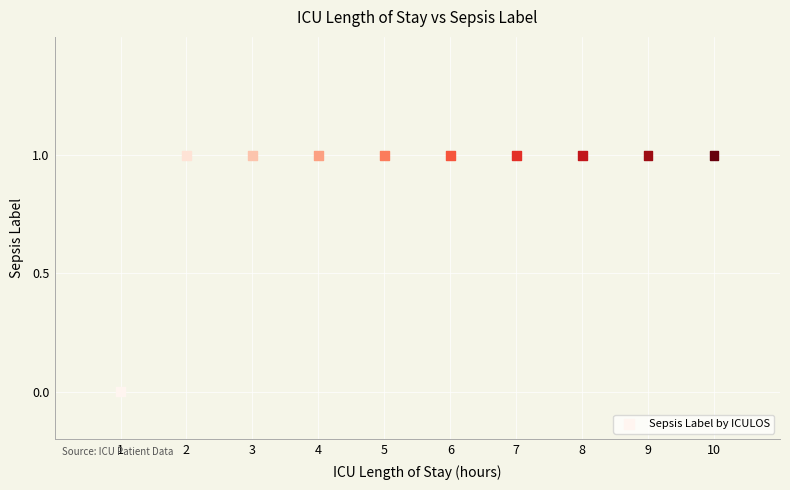

What is the range of X values (max minus min)?

9